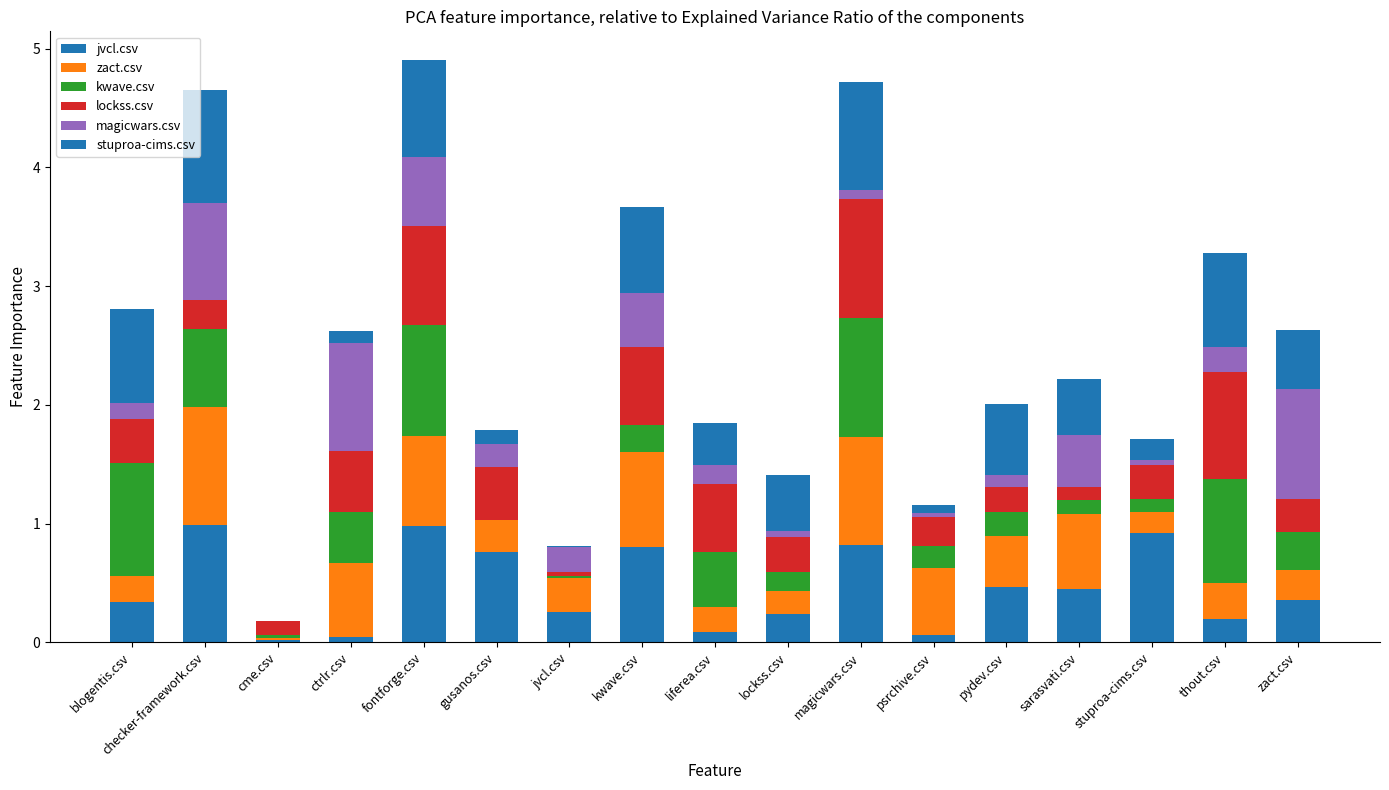

Which series changed the most between cme.csv and kwave.csv?

jvcl.csv